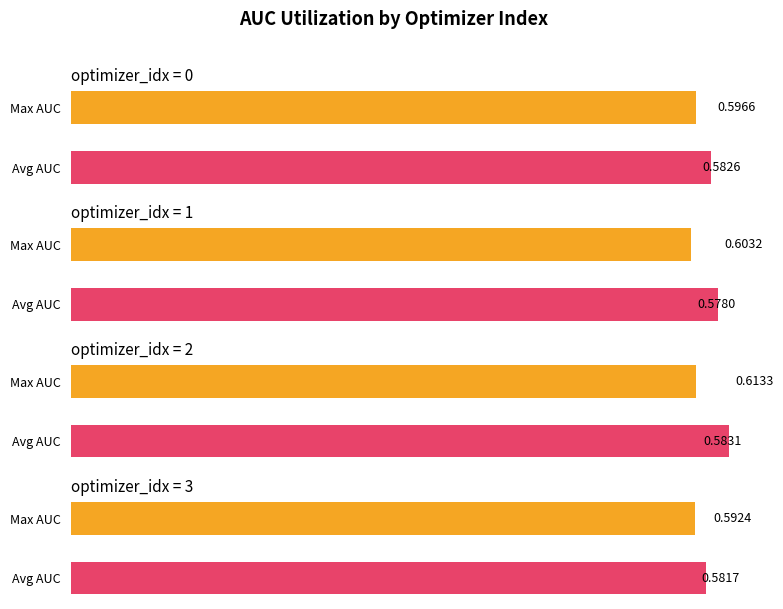

Is it true that avg_auc equals 0.3 at 3?

False